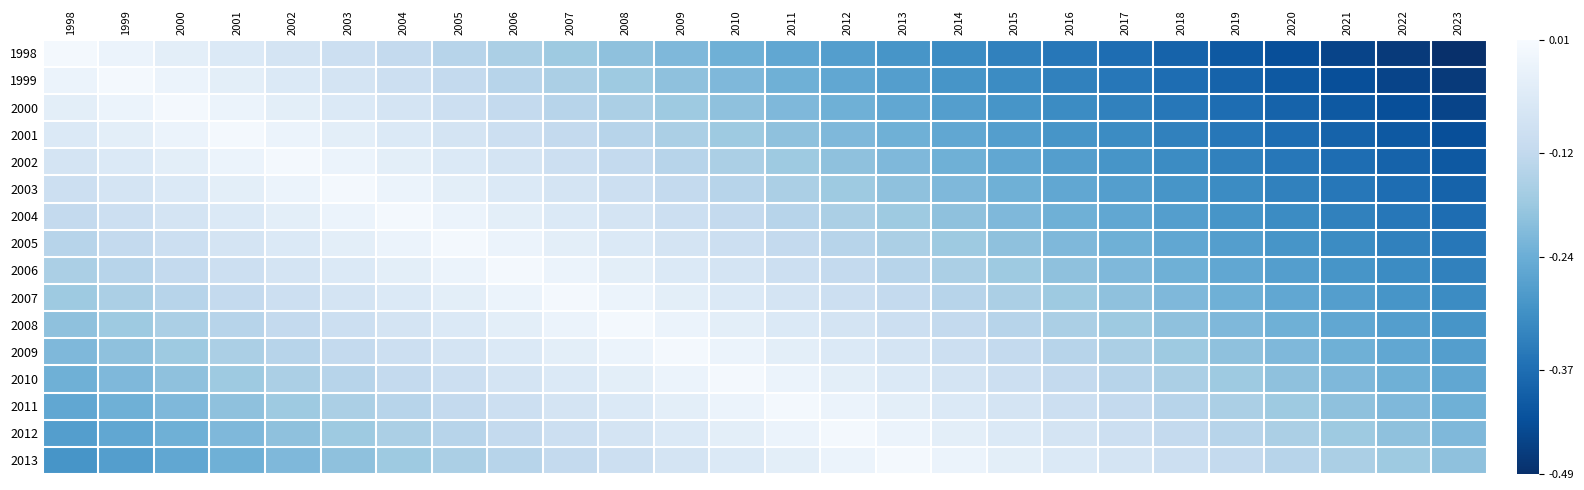

What is the difference between the highest and lowest values at 2011?

0.3